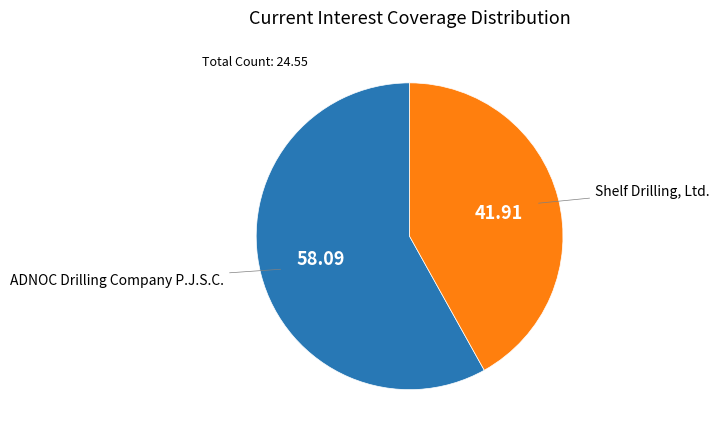

How many segments does this pie chart have?

2